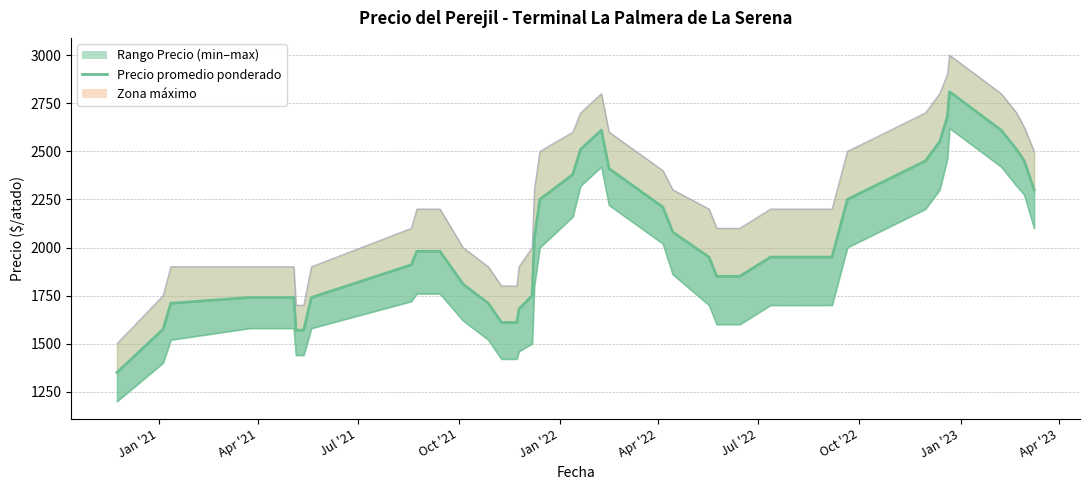

What is the maximum value shown in the chart?

2810